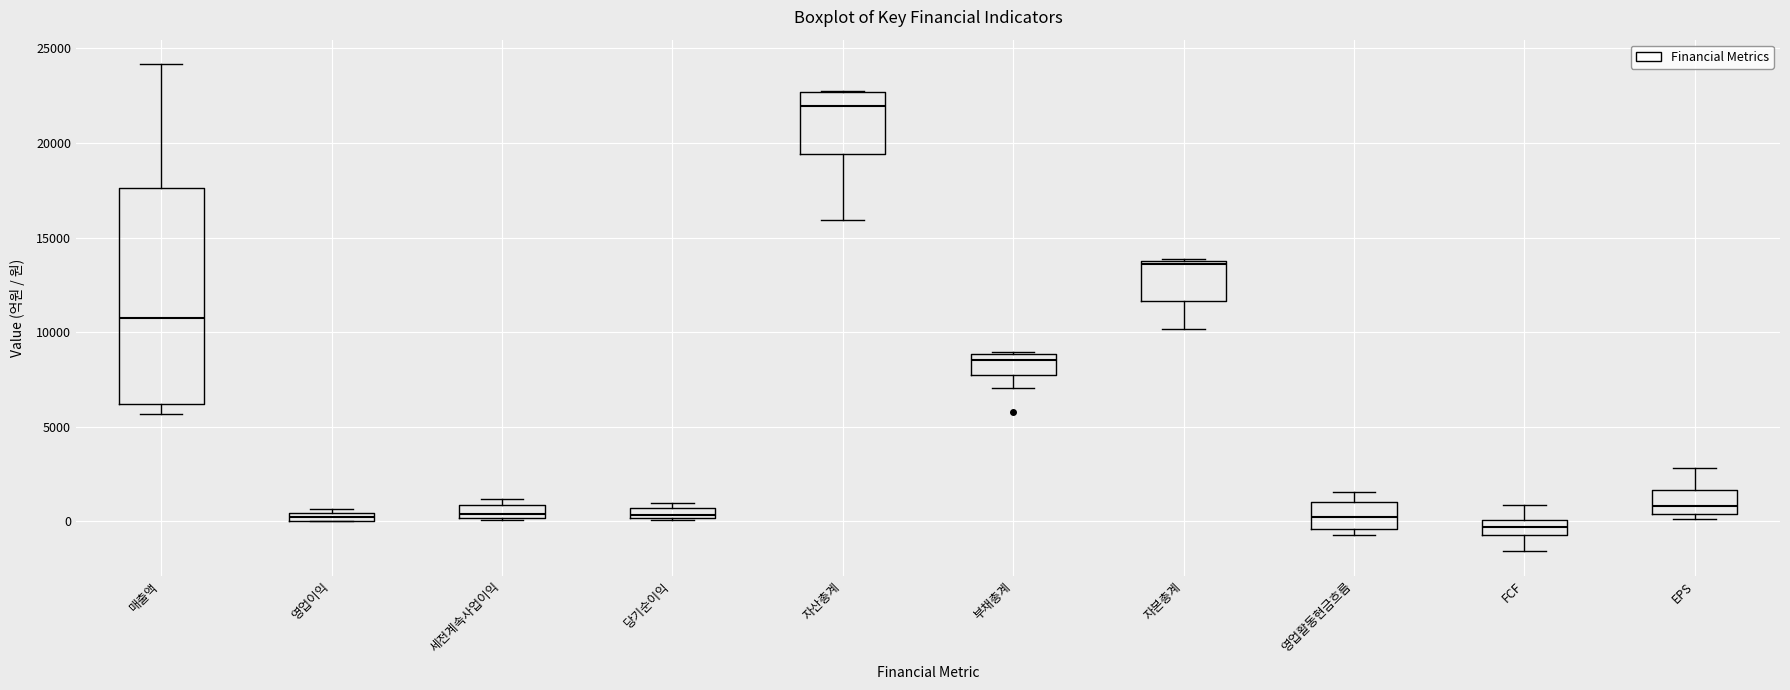

Comparing the boxes themselves (not the whiskers), which one is the tallest?

매출액